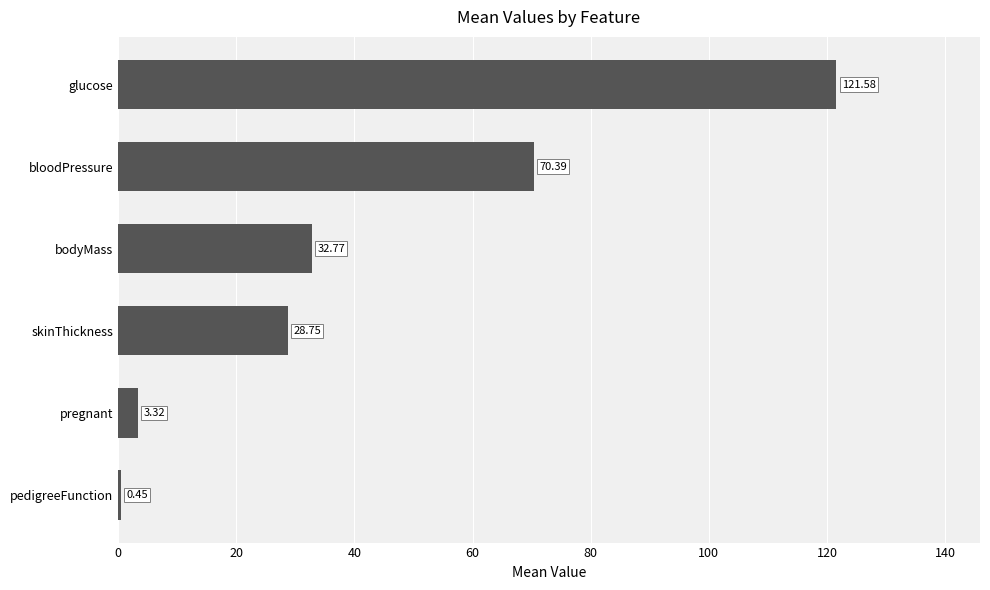

What is the change in value from pregnant to bloodPressure?

+67.1